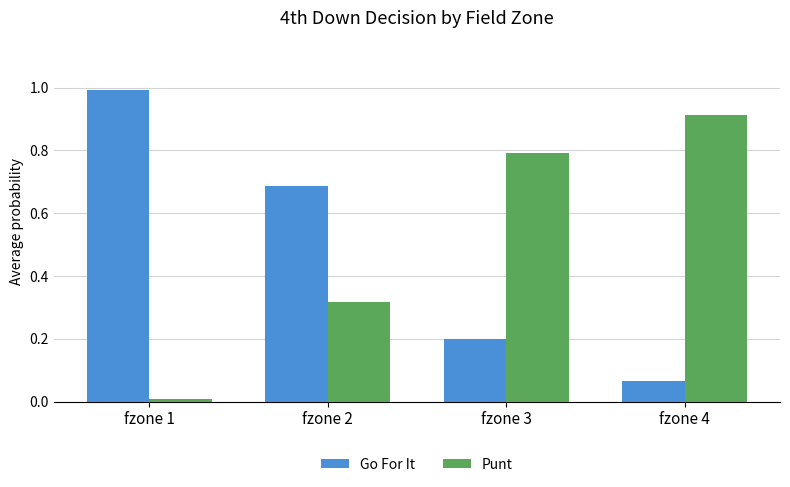

What is the highest value of the Go For It series?

1.0